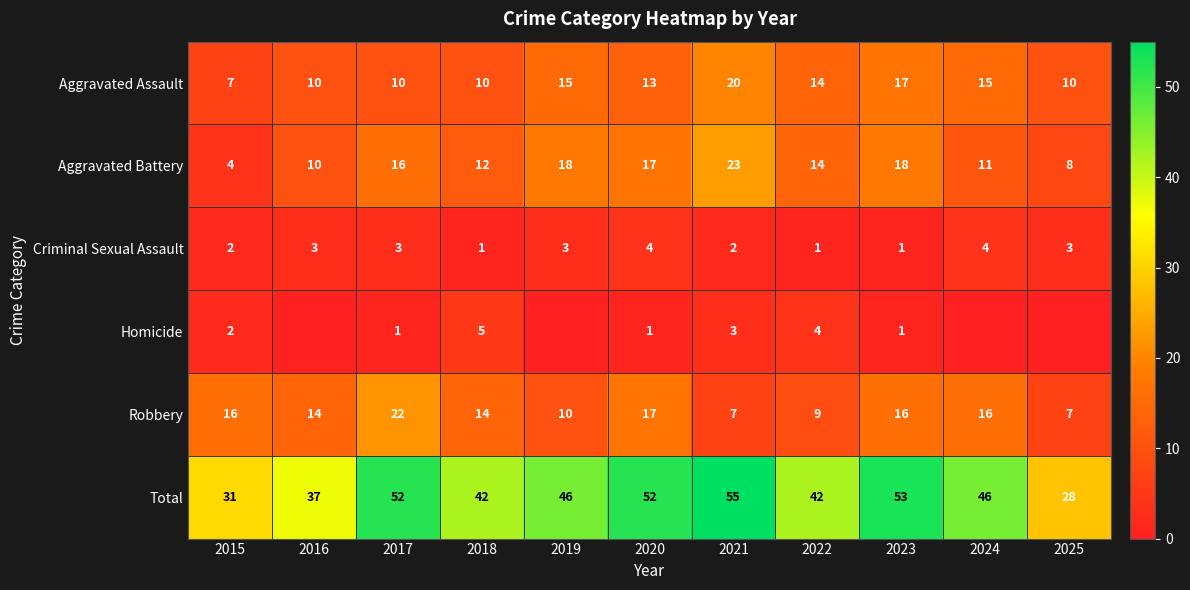

Count the Criminal Sexual Assault values in the range 1 to 3.

9